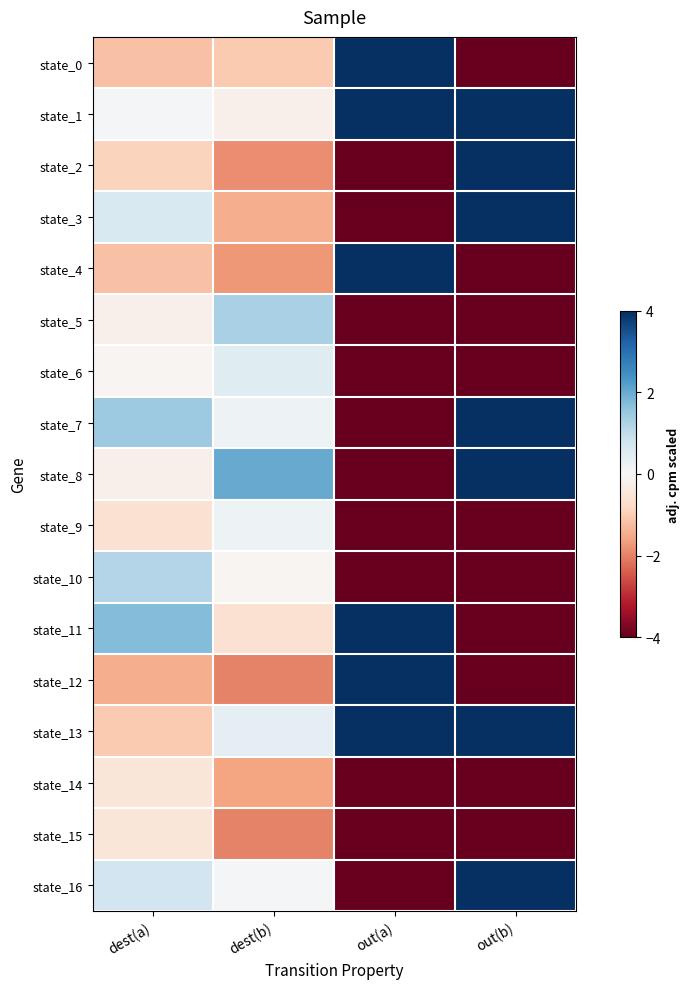

What is the total value across all series at out(b)?

-12.0